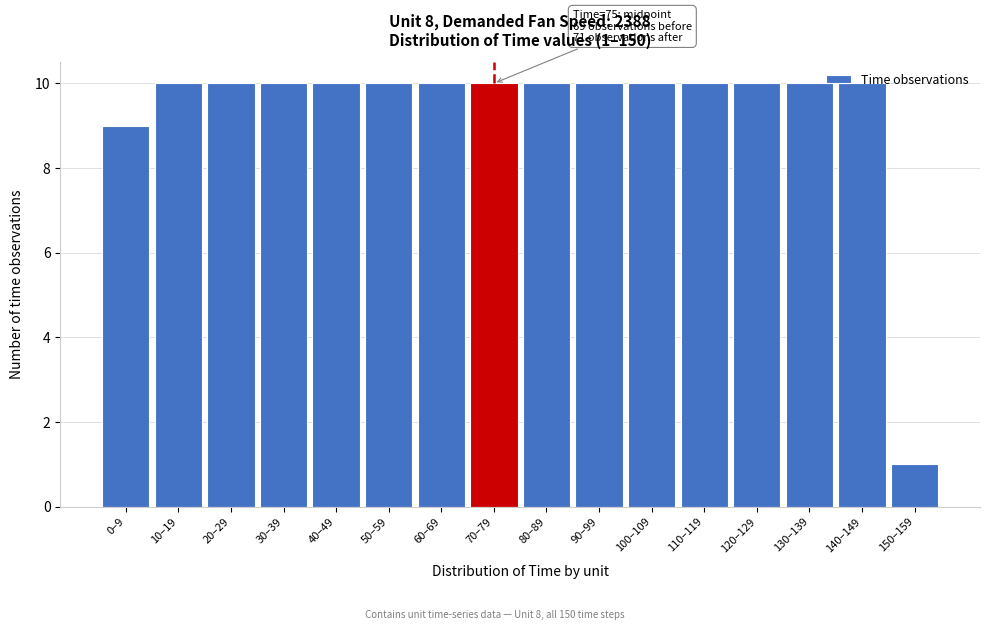

At which category does the chart reach its minimum across all series?

150–159